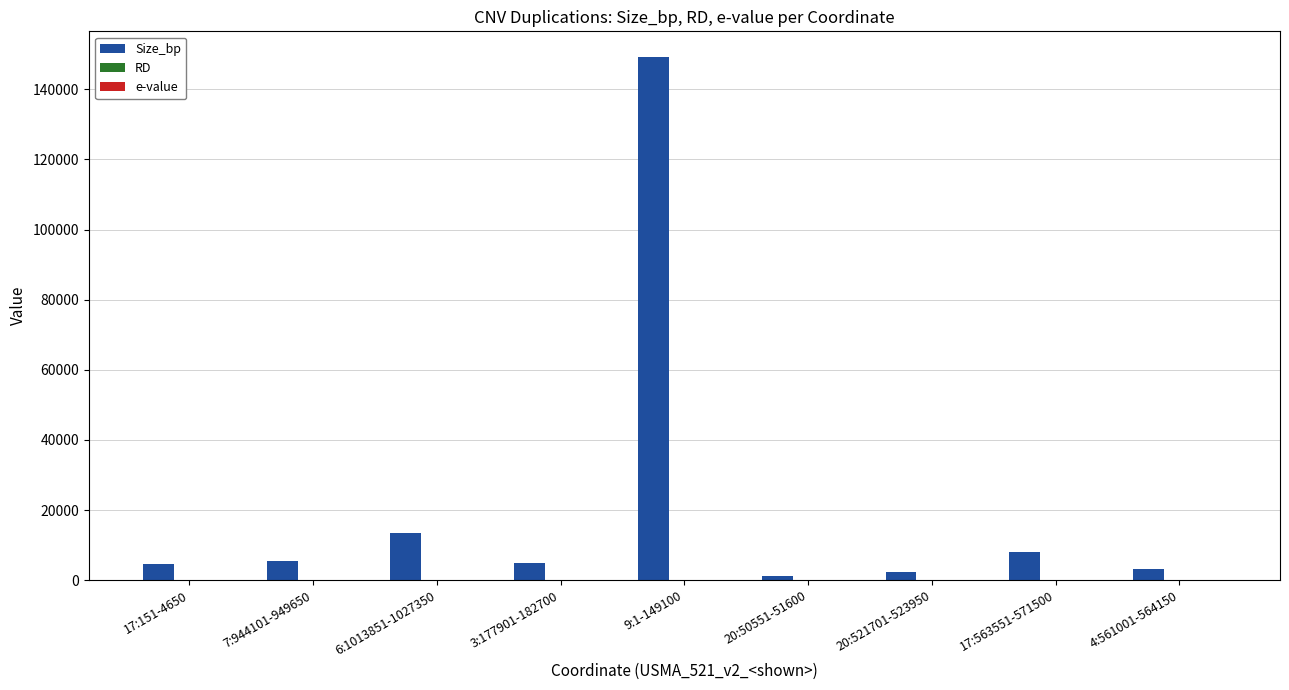

Which series has the largest total across all categories?

Size_bp